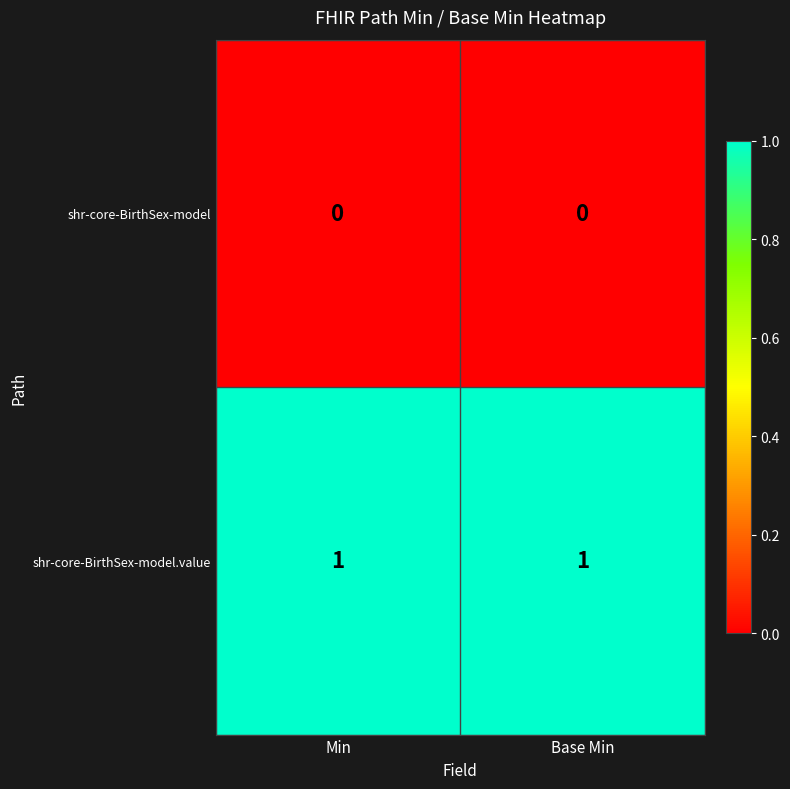

What is the difference between the highest and lowest values at Base Min?

1